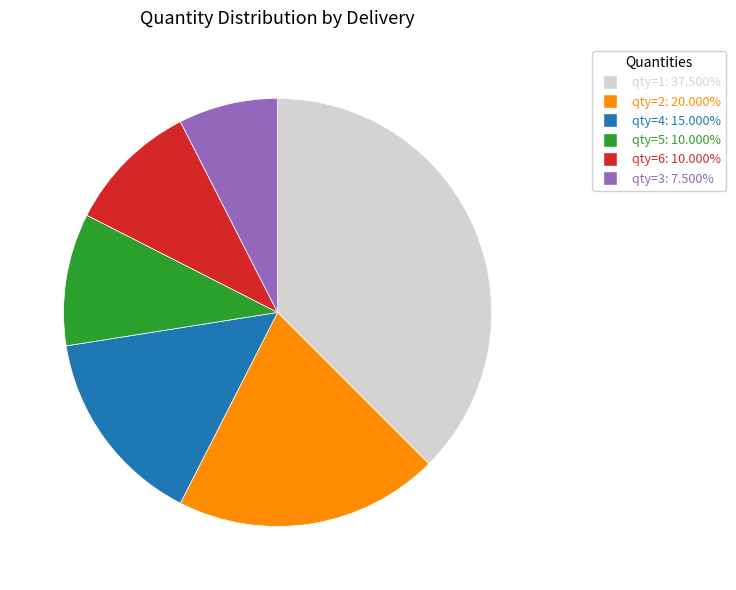

Is the sum of qty=1: 37.500% and qty=4: 15.000% greater than half?

Yes